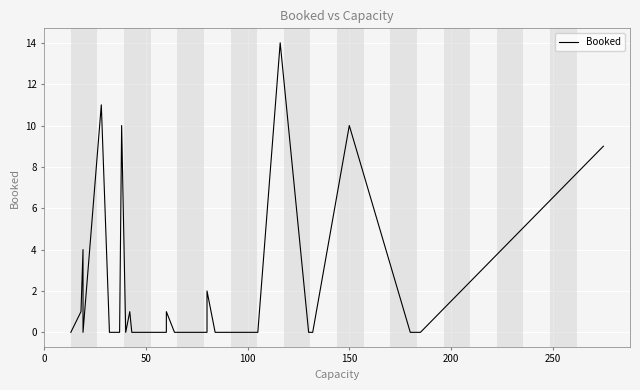

What is the maximum value shown in the chart?

14